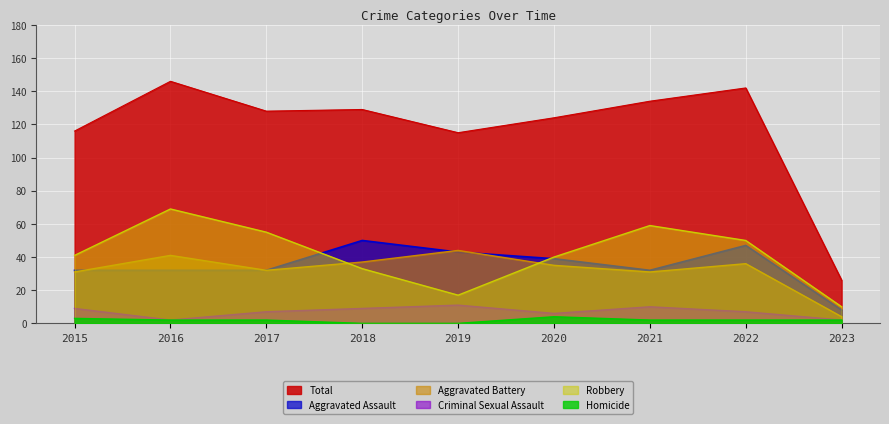

In Robbery, how many points are higher than both neighbors (excluding endpoints)?

2